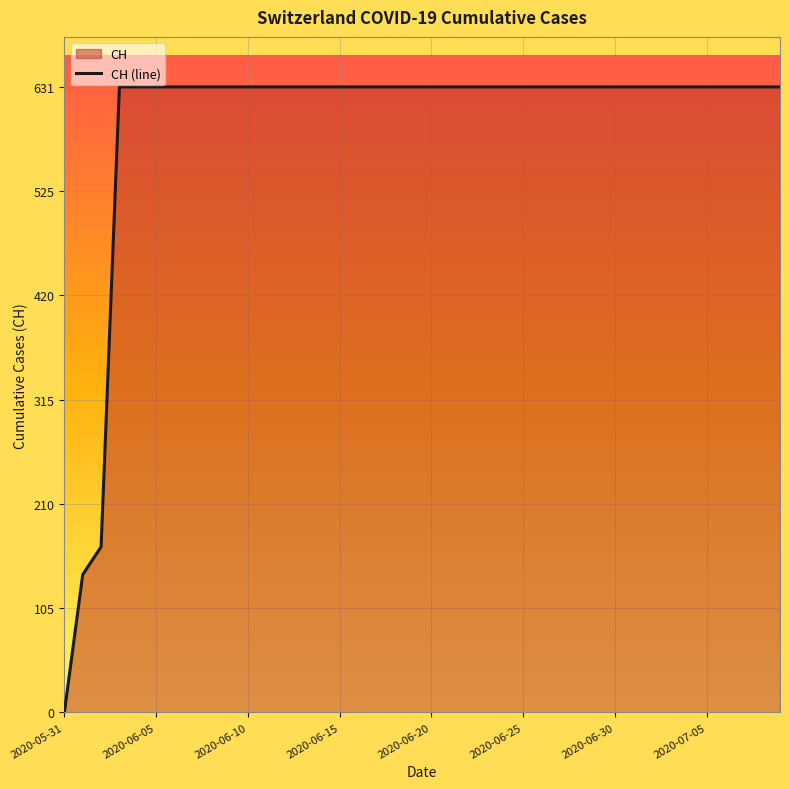

What is the greatest value displayed?

631